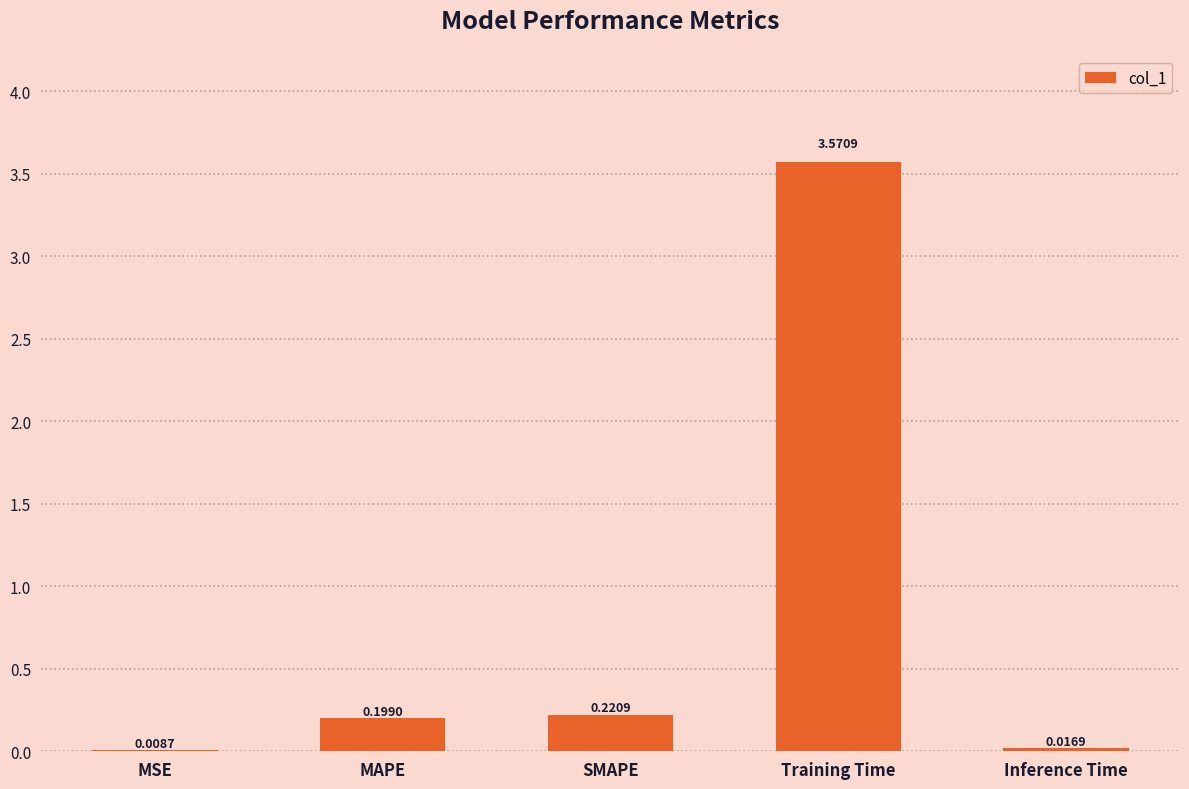

What is the sum of the values at MAPE and Training Time?

3.8